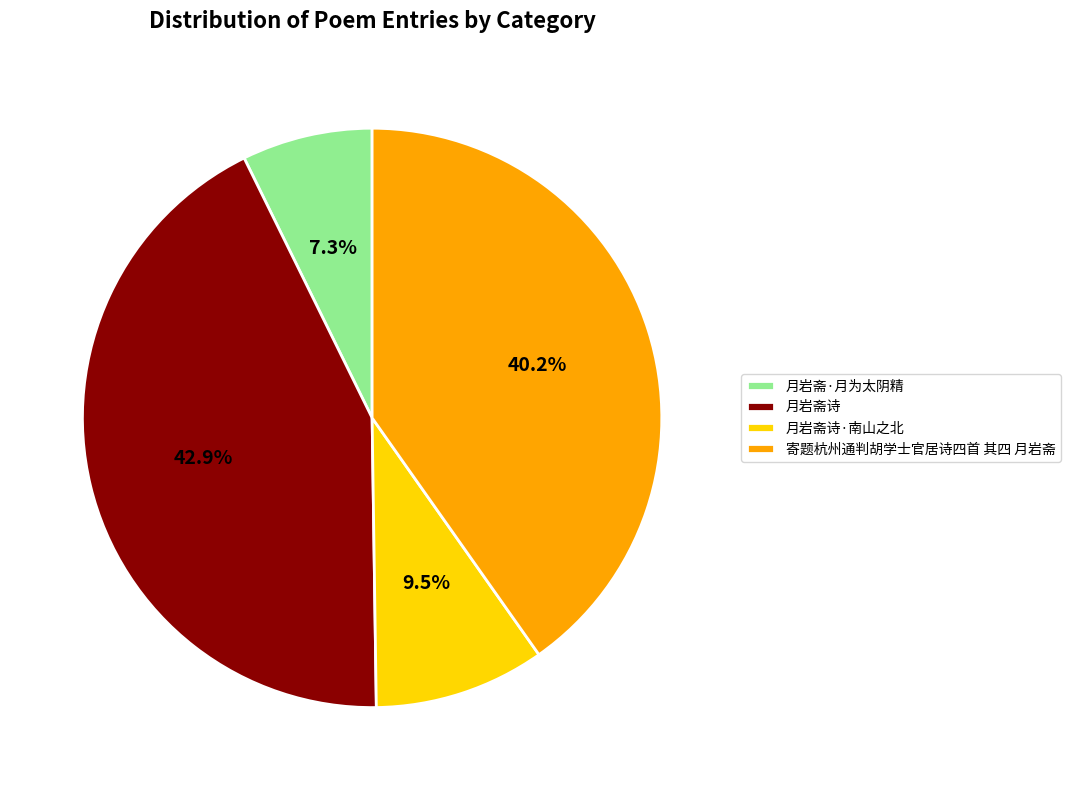

Rank the categories by value from lowest to highest.

月岩斋·月为太阴精, 月岩斋诗·南山之北, 寄题杭州通判胡学士官居诗四首 其四 月岩斋, 月岩斋诗